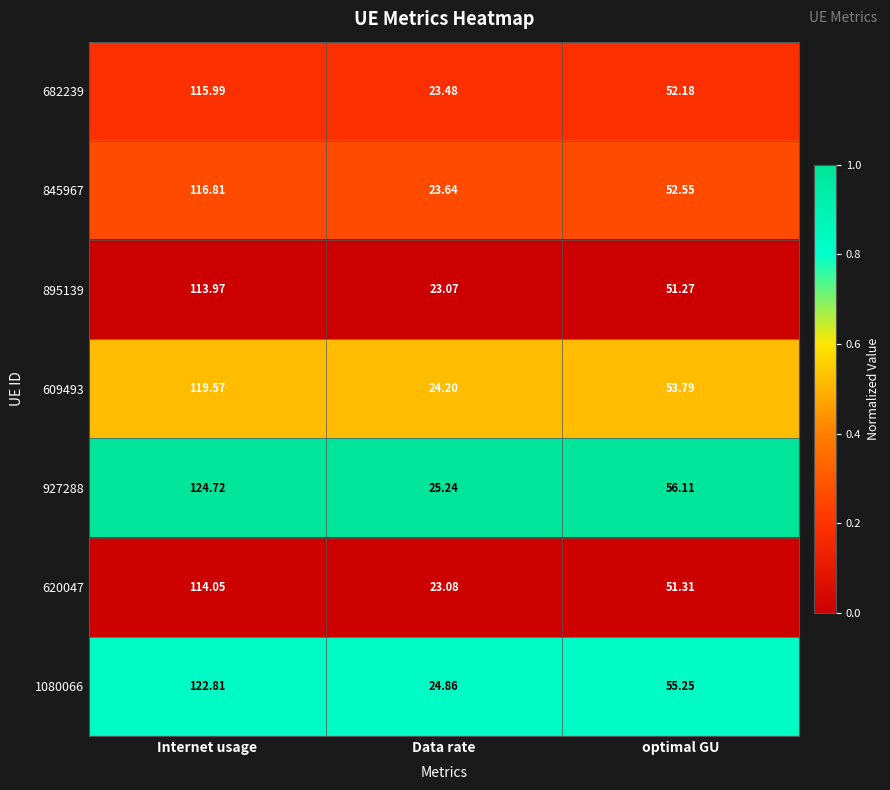

Which series has the largest range (max minus min)?

927288